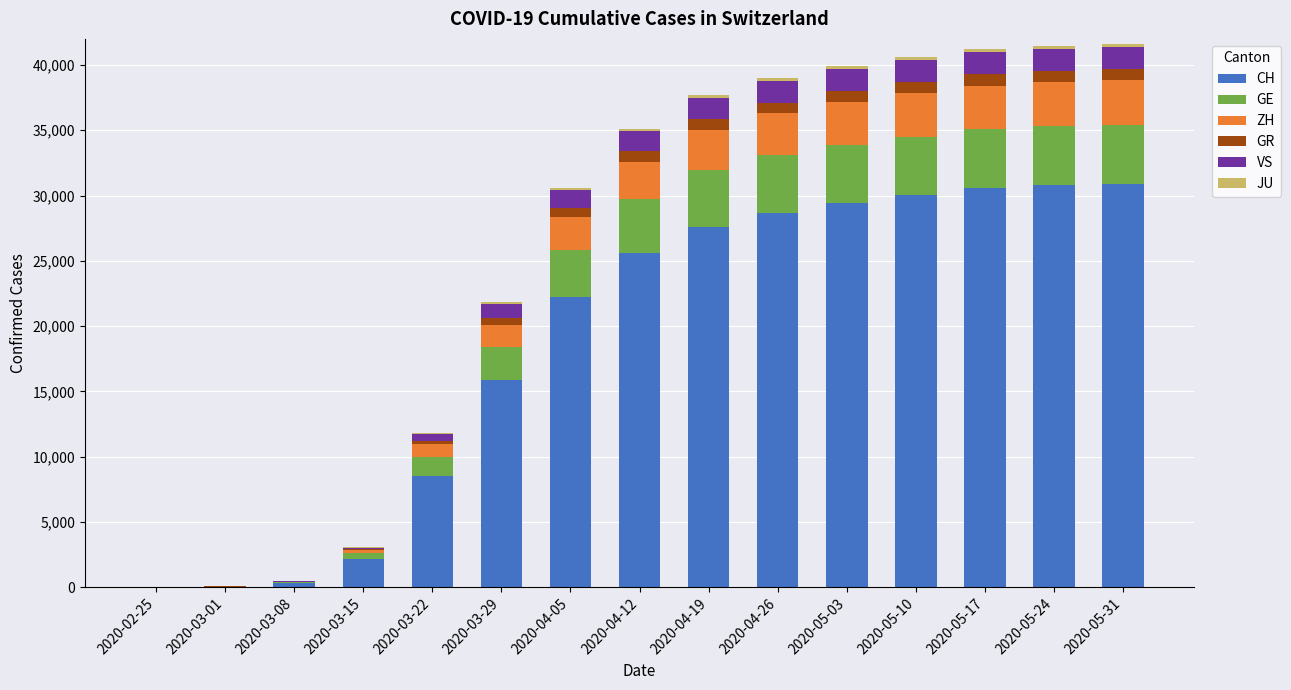

What is the maximum value for CH?

30900